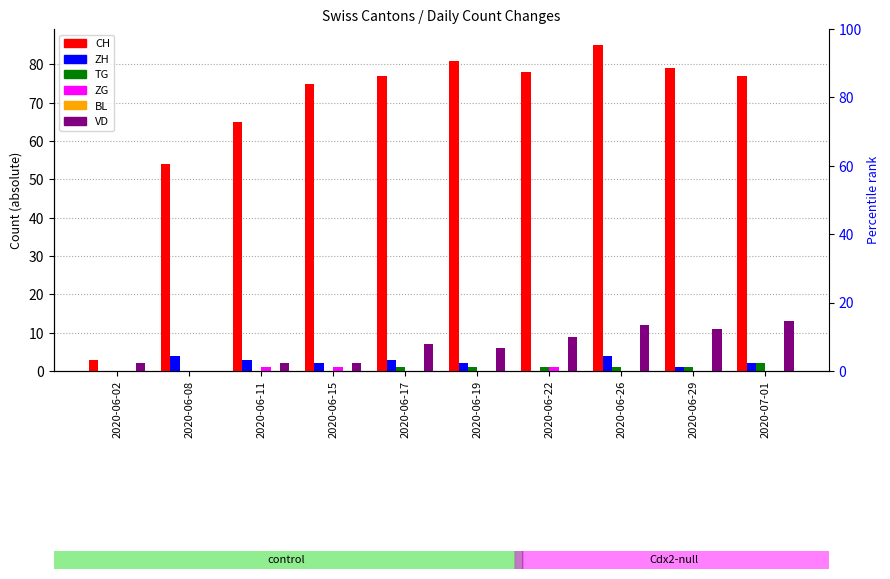

How many data points in CH are above 77?

4